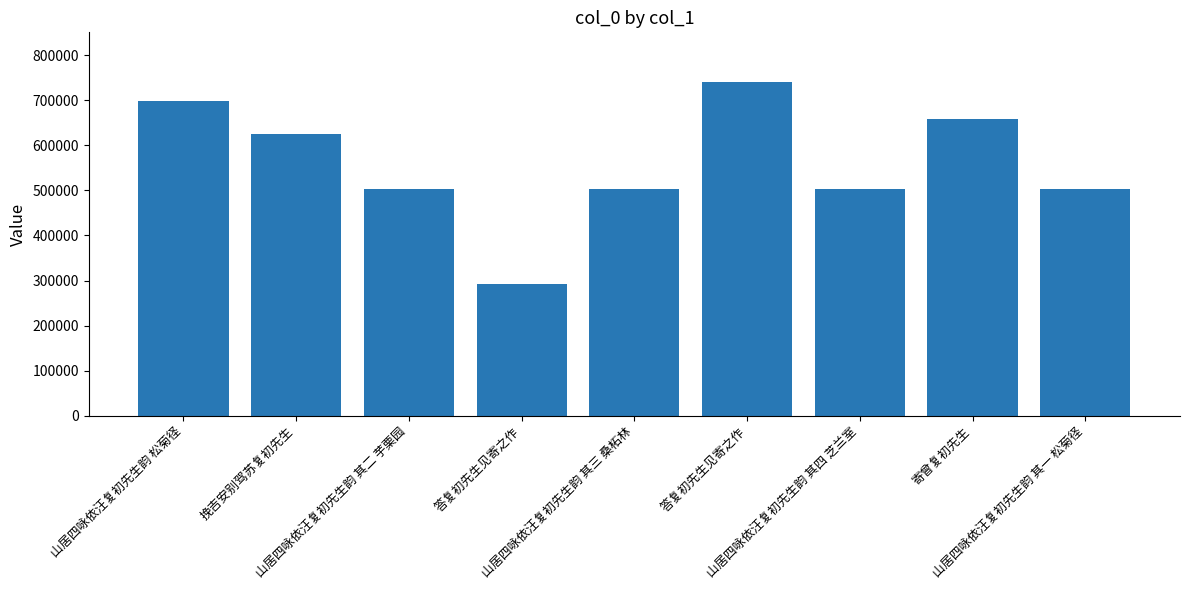

Reading right to left, what are all the values shown in this chart?

山居四咏依汪复初先生韵 其一 松菊径=502341	寄曾复初先生=657699	山居四咏依汪复初先生韵 其四 芝兰室=502344	答复初先生见寄之作=739534	山居四咏依汪复初先生韵 其三 桑柘林=502343	答复初先生见寄之作=293378	山居四咏依汪复初先生韵 其二 芋栗园=502342	挽吉安别驾苏复初先生=625776	山居四咏依汪复初先生韵 松菊径=698043